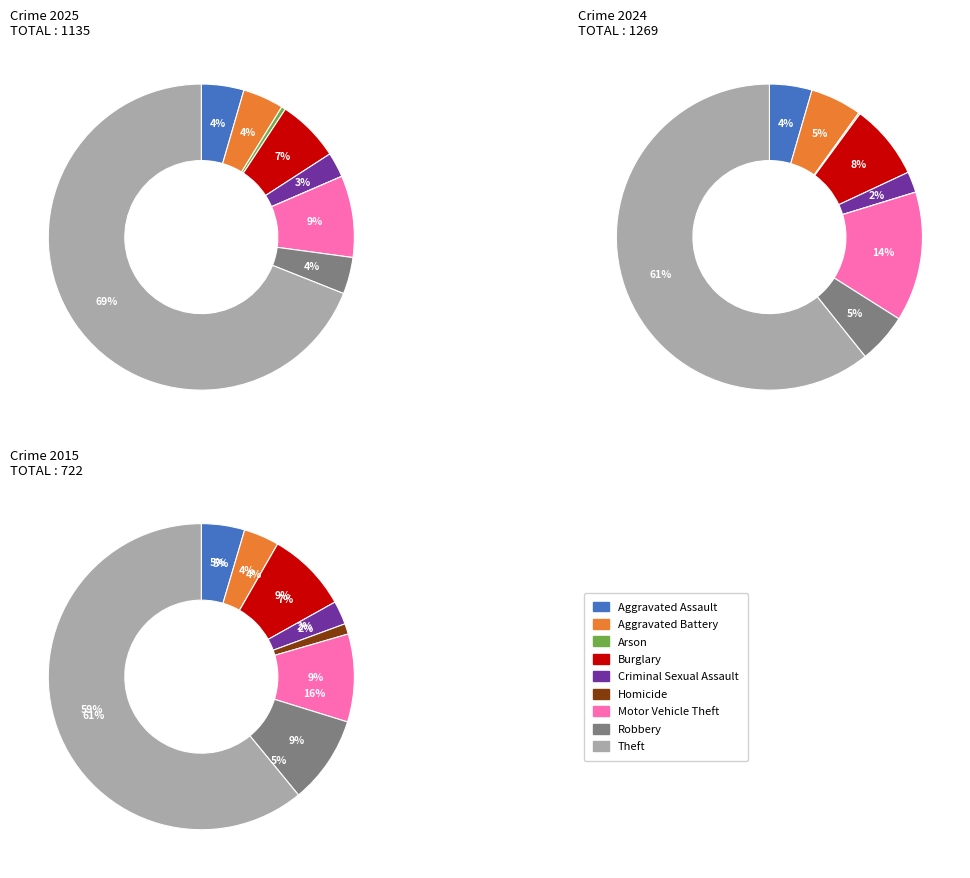

What percentage is the Aggravated Battery slice, to the nearest percent?

4%